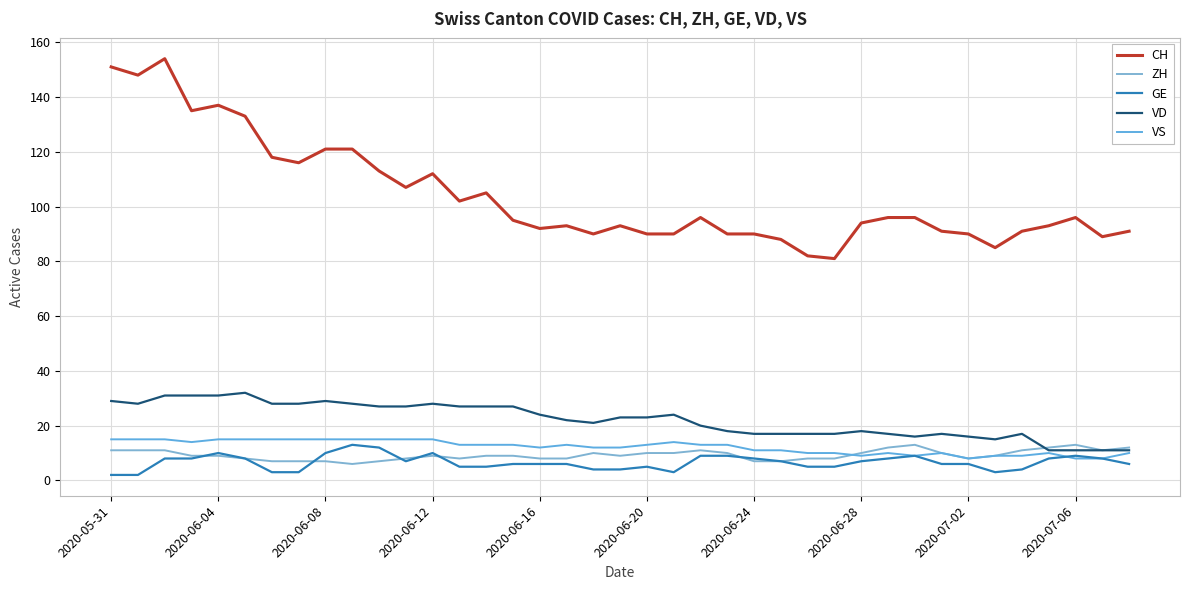

At how many categories does at least one series exceed 148?

2